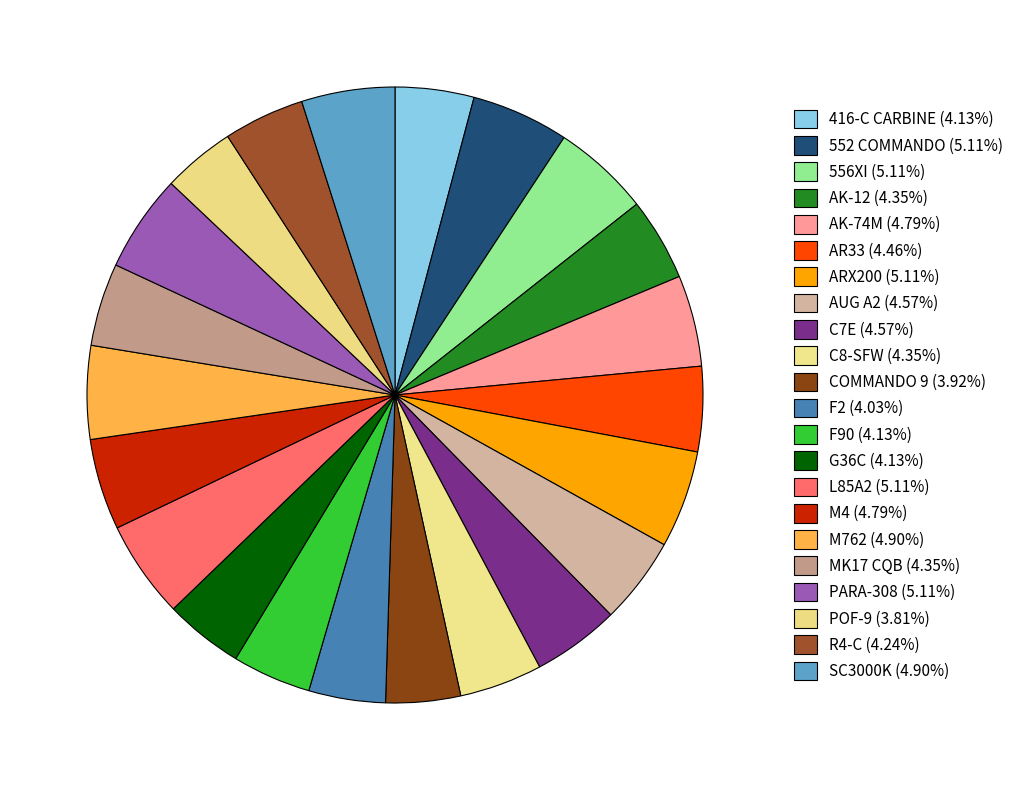

Is it true that 416-C CARBINE is 4% of the pie?

True